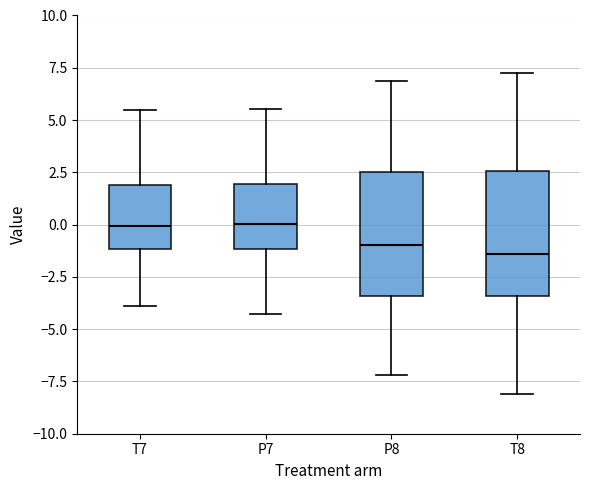

Where does the lower whisker of the box for T8 end on the y-axis? The values are not printed on the chart, so give them approximately, as read against the axis.

-8.0